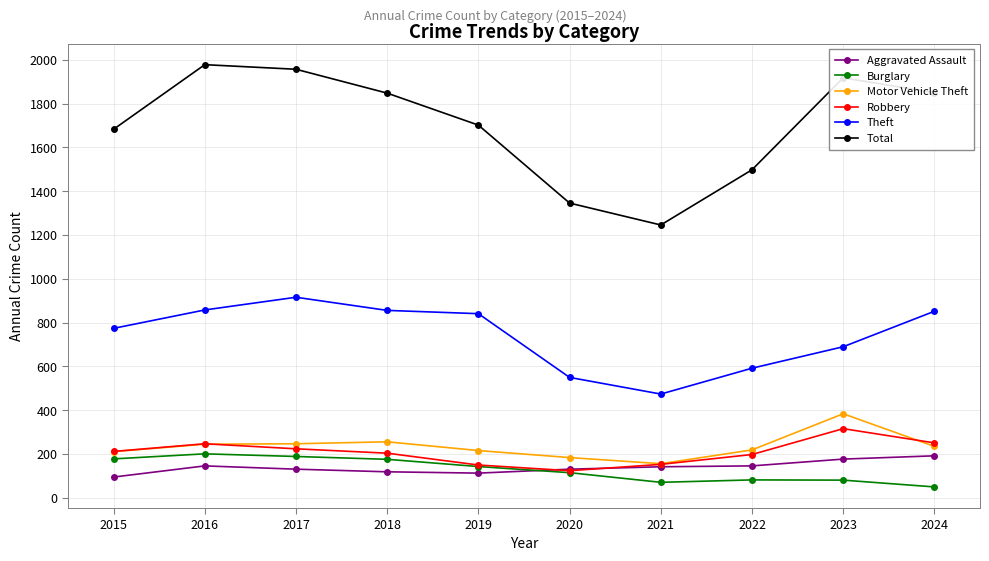

Which series has the widest spread of values?

Total